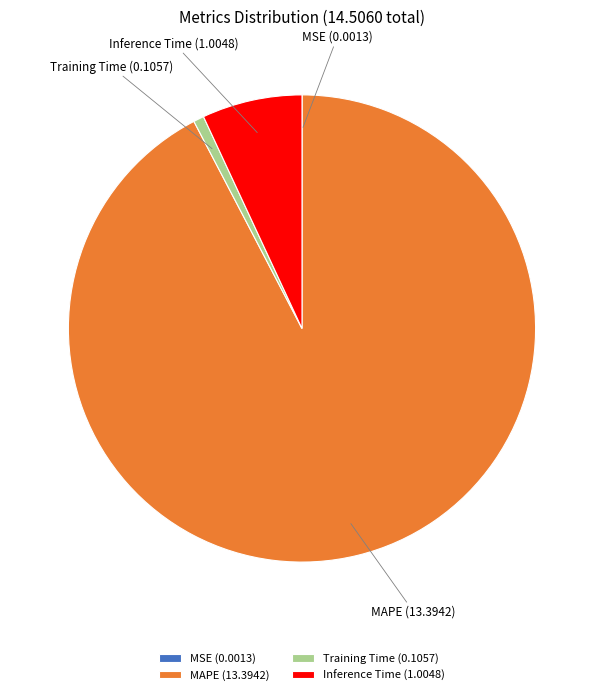

Does any single category account for the majority?

Yes